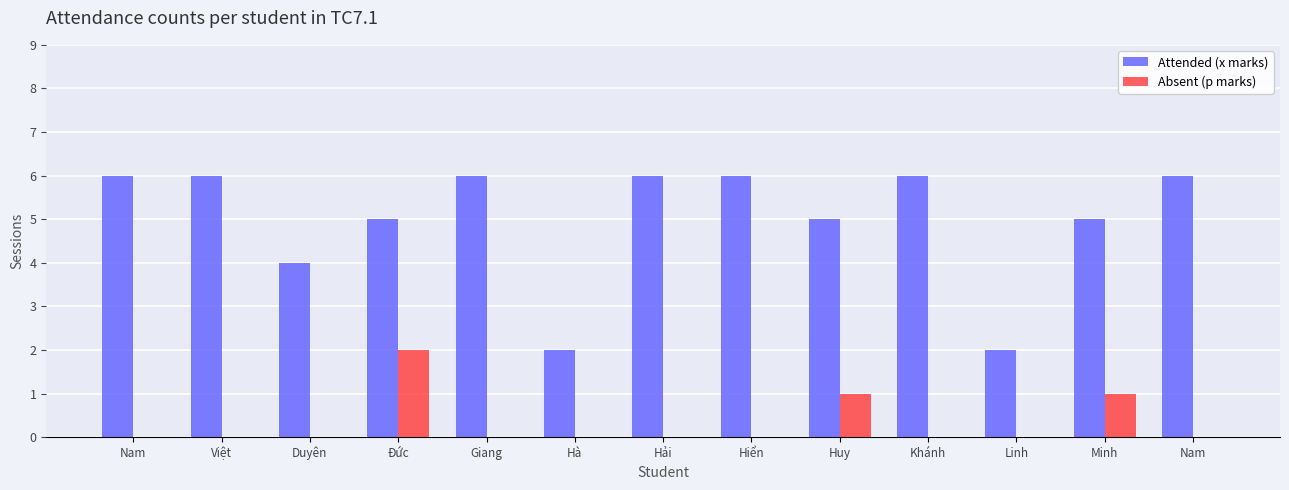

How many groups of bars are there?

13